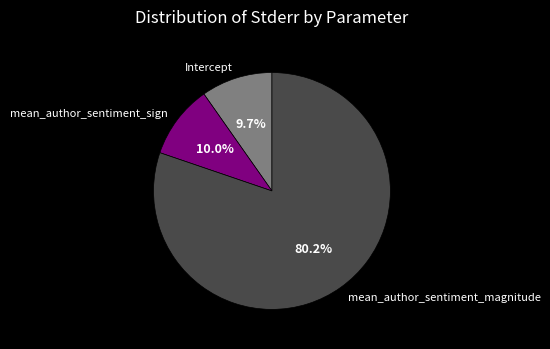

How many segments does this pie chart have?

3